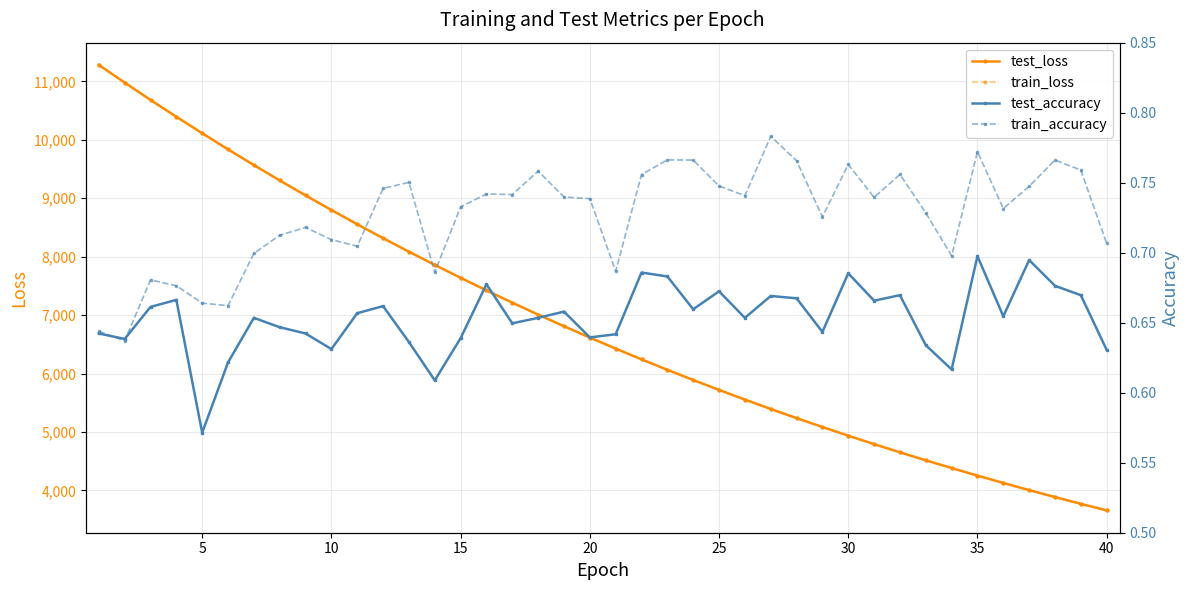

What is the minimum value for test_loss?

3656.5